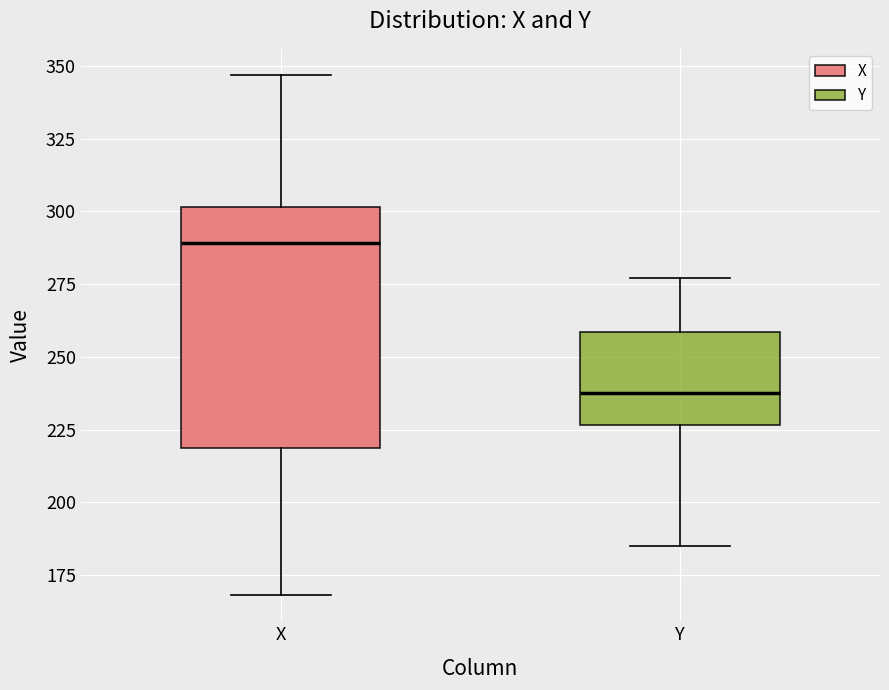

Reading left to right, read every box against the y-axis: the position of its median line, the range the box covers, and the ends of its whiskers. The values are not printed on the chart, so give them approximately, as read against the axis.

X: median 290, box 220 to 300, whiskers 170 to 345
Y: median 240, box 225 to 260, whiskers 185 to 275